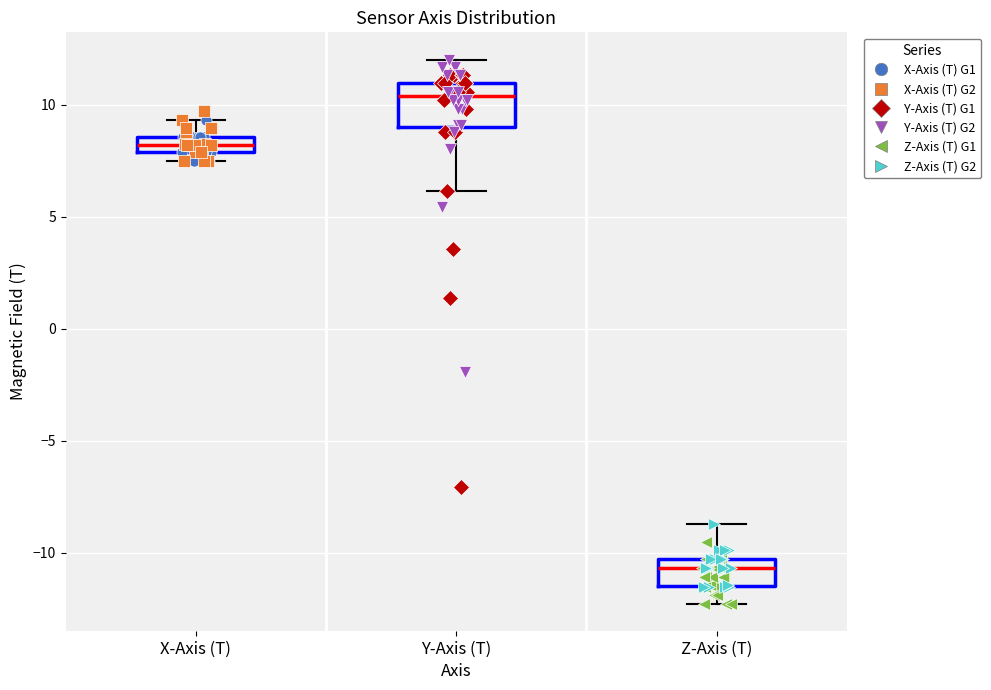

Which box is the tallest, from its lower edge to its upper edge?

Y-Axis (T)